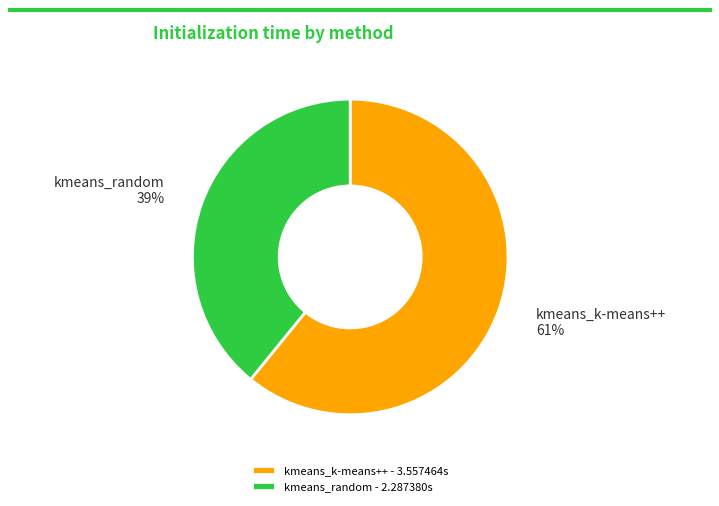

Does any single category account for the majority?

Yes